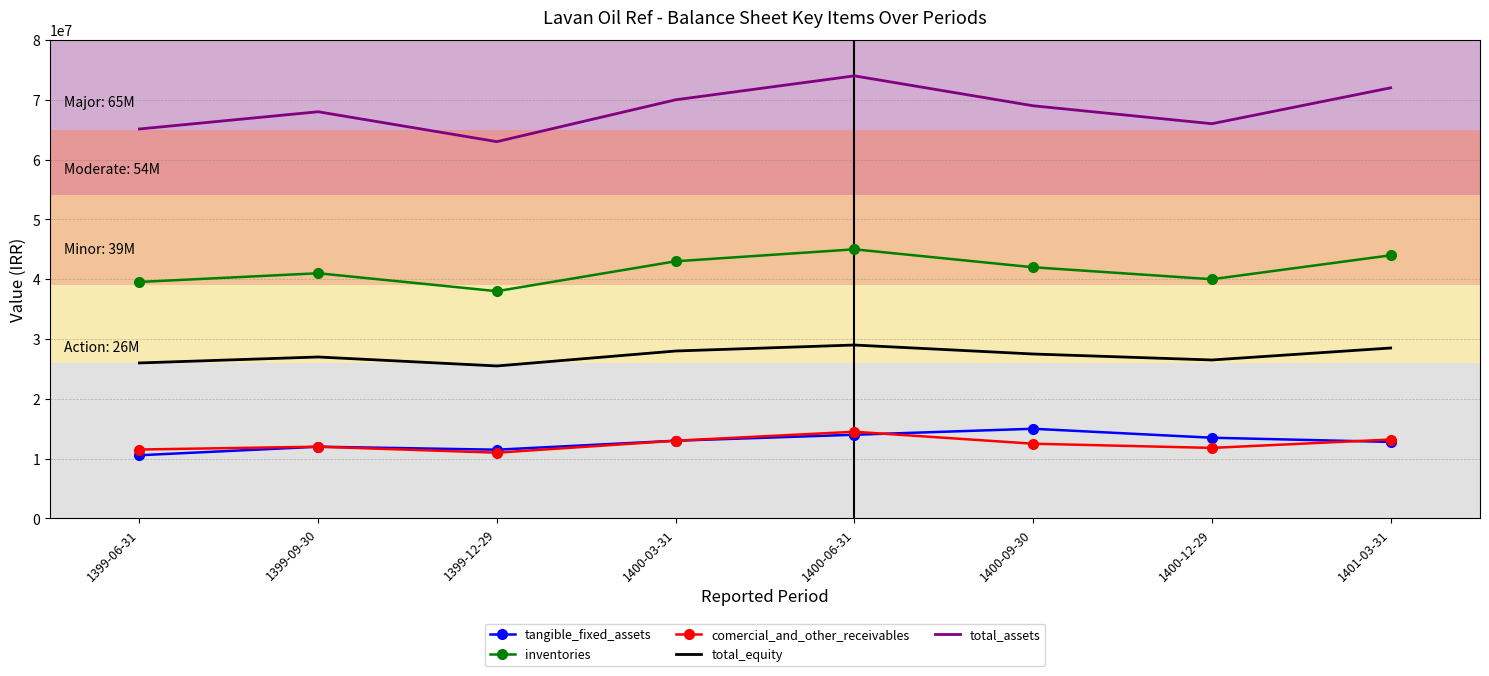

What is the average value of the tangible_fixed_assets series?

12796415